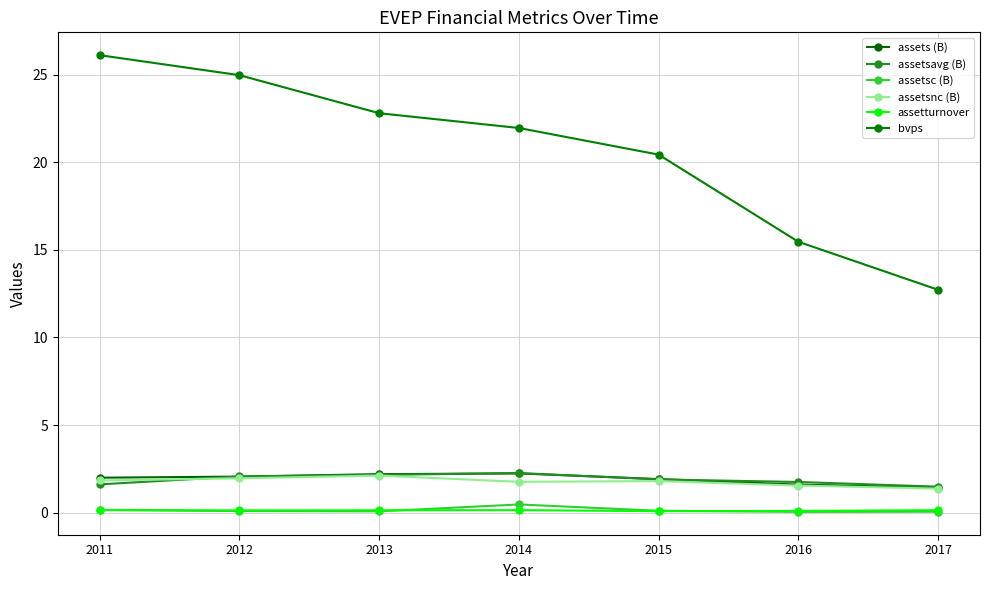

Reading left to right, what are all the values shown in this chart?

assets (B): 2.0	2.1	2.2	2.2	1.9	1.6	1.4
assetsavg (B): 1.6	2.1	2.2	2.3	1.9	1.8	1.5
assetsc (B): 0.2	0.1	0.1	0.5	0.1	0.1	0.1
assetsnc (B): 1.8	2.0	2.1	1.8	1.8	1.6	1.4
assetturnover: 0.2	0.1	0.1	0.1	0.1	0.1	0.2
bvps: 26.1	25.0	22.8	21.9	20.4	15.5	12.7